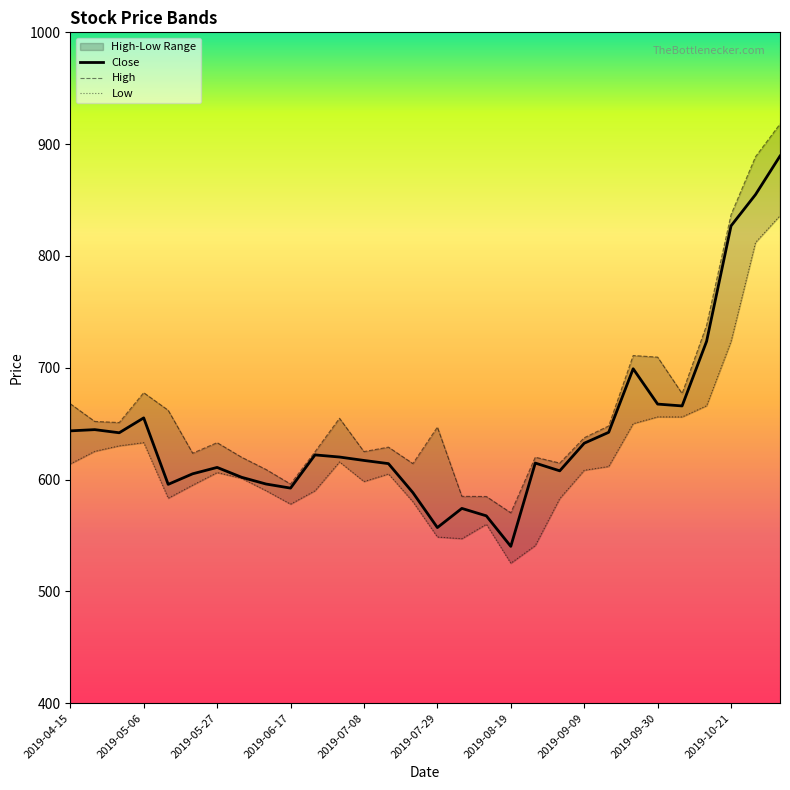

Which series has the largest total across all categories?

High